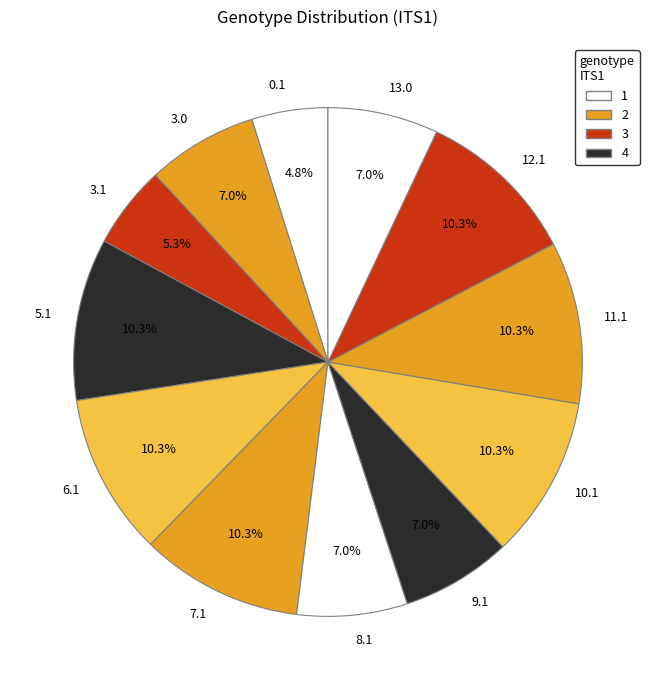

Between 3.0 and 7.1, which is larger?

7.1